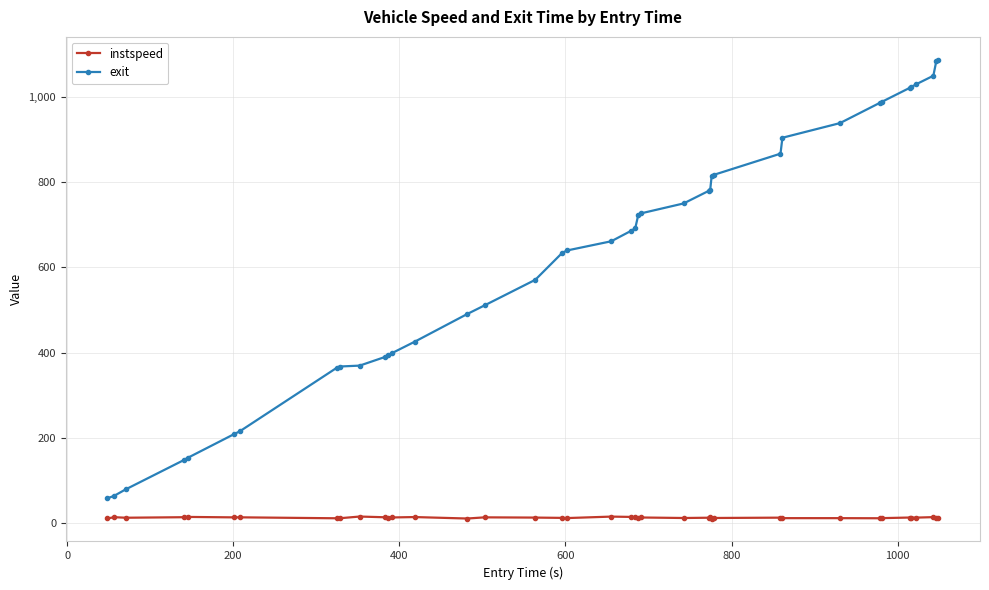

Which series has the largest range (max minus min)?

exit